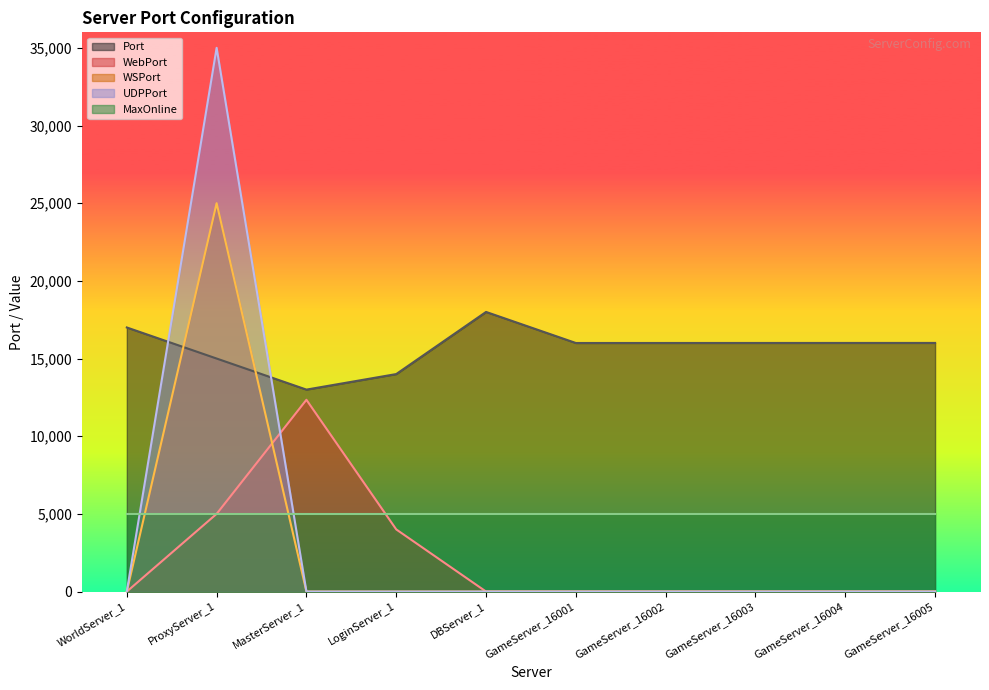

What is the sum of all Port values?

157020